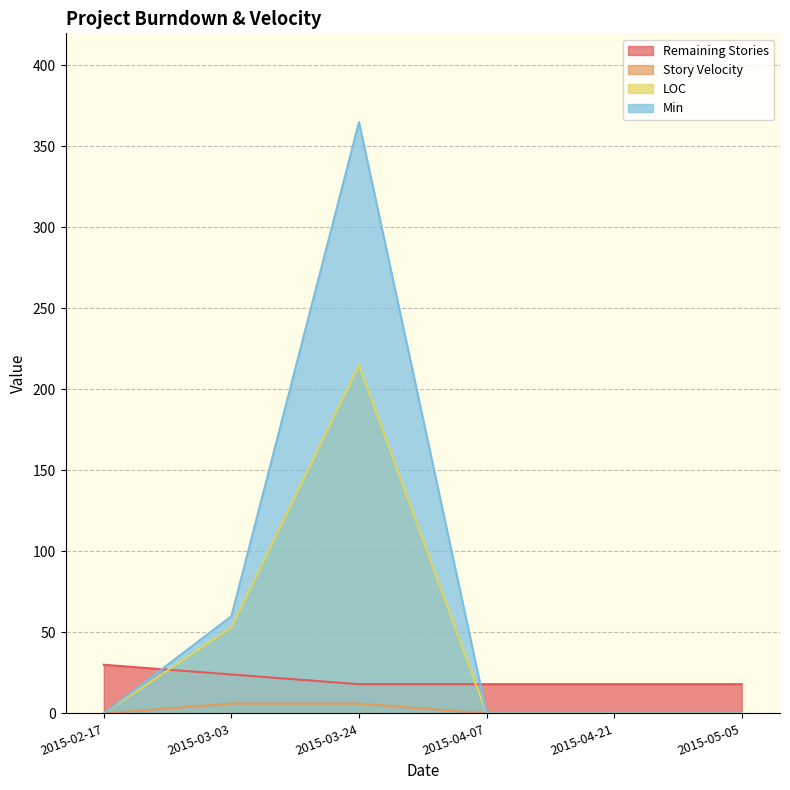

The value of Remaining Stories at 2015-03-03 is 16. True or false?

False